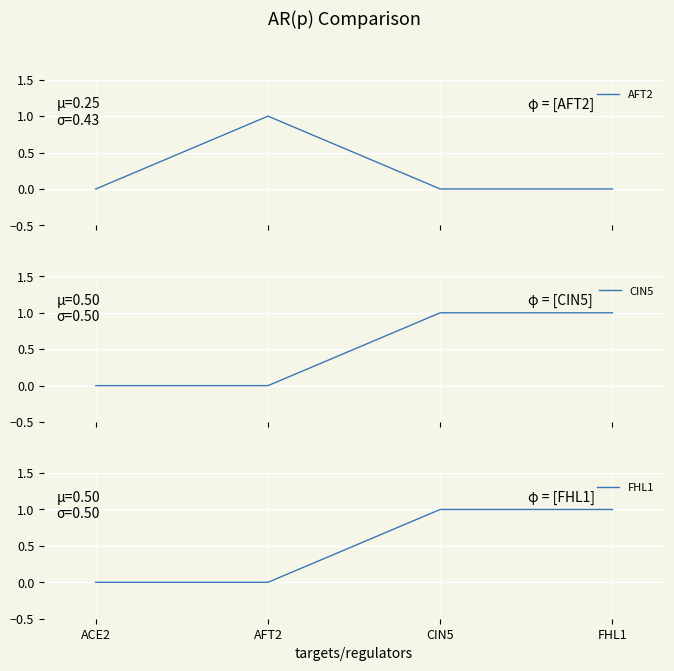

Where do CIN5 and AFT2 first cross each other?

AFT2 and CIN5